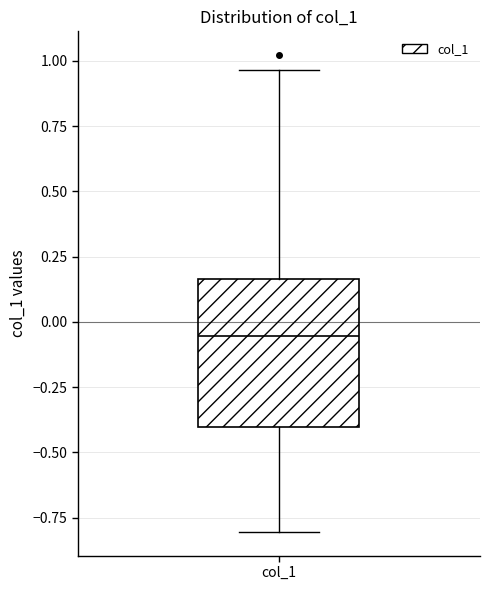

Read this box plot against the y-axis: the position of the median line, the range covered by the box, and the ends of both whiskers. The values are not printed on the chart, so give them approximately, as read against the axis.

median -0.05, box -0.40 to 0.15, whiskers -0.80 to 0.95